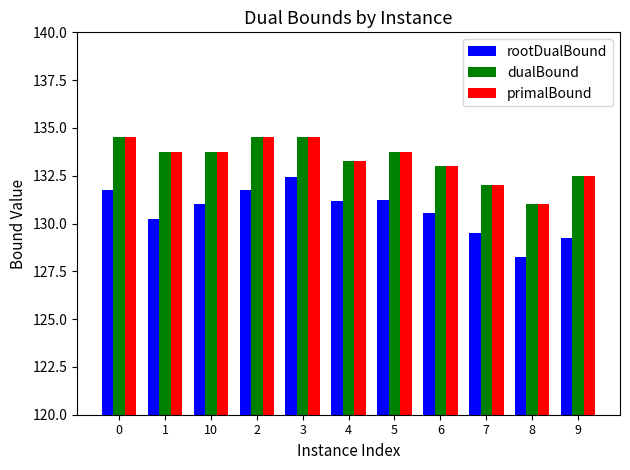

How many data points in rootDualBound are less than 131?

5